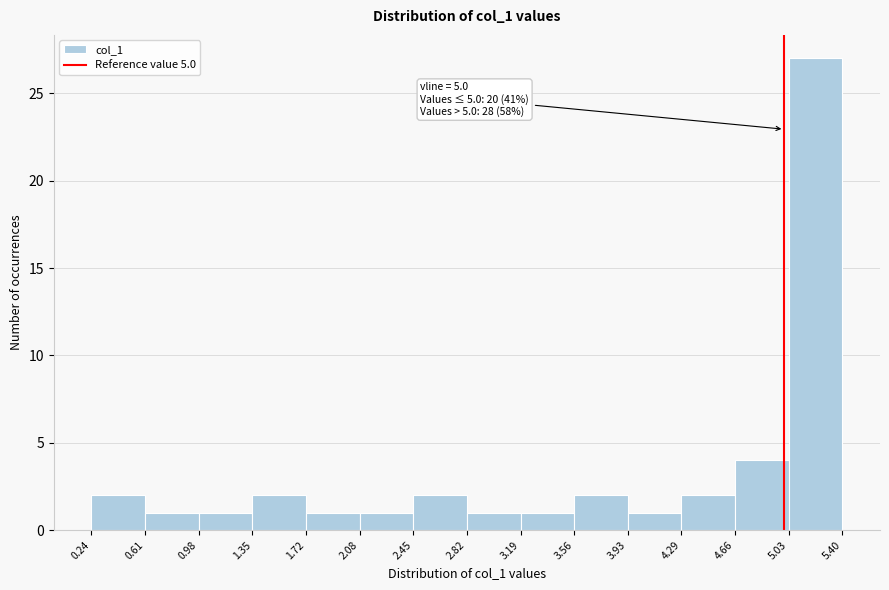

Over which range of the x-axis is the bar tallest?

5.03 to 5.40